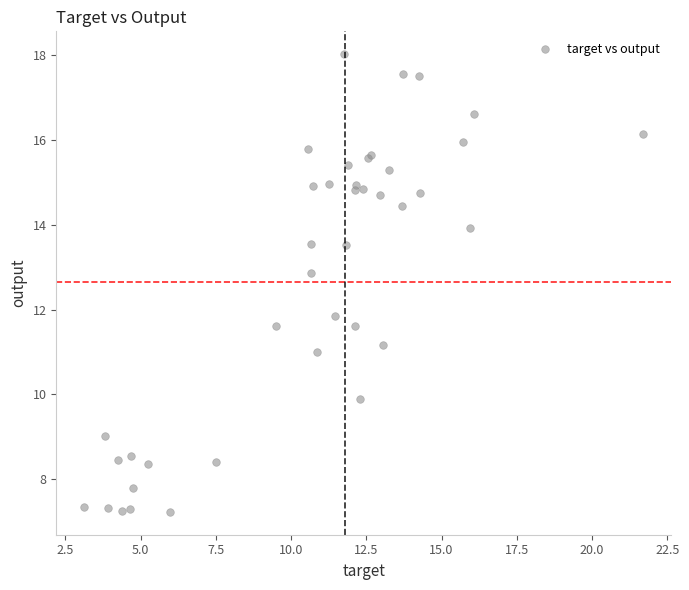

What Y value in the scatter plot is closest to 12?

11.9